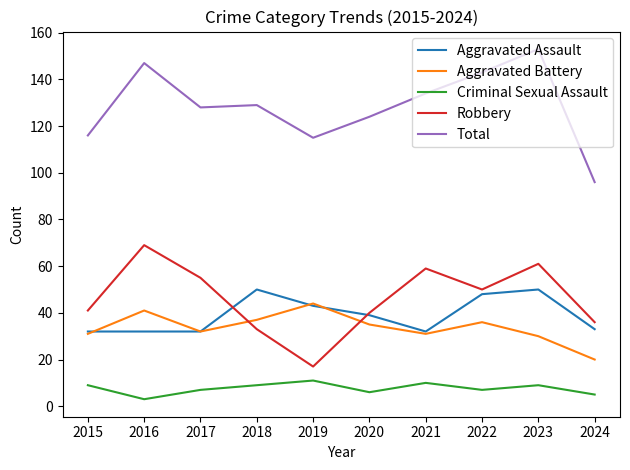

Which category has the highest value in the Robbery series?

2016